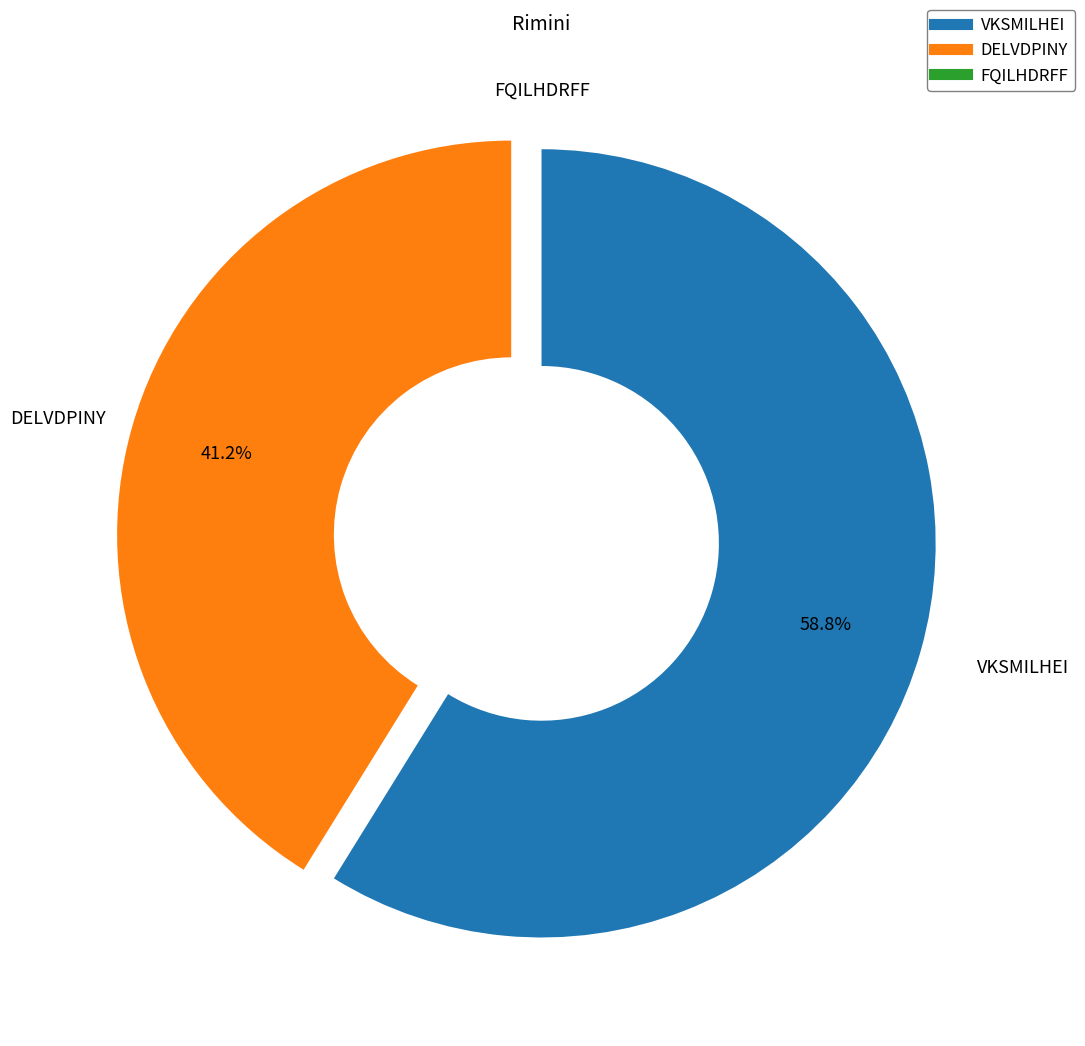

What is the majority slice?

VKSMILHEI